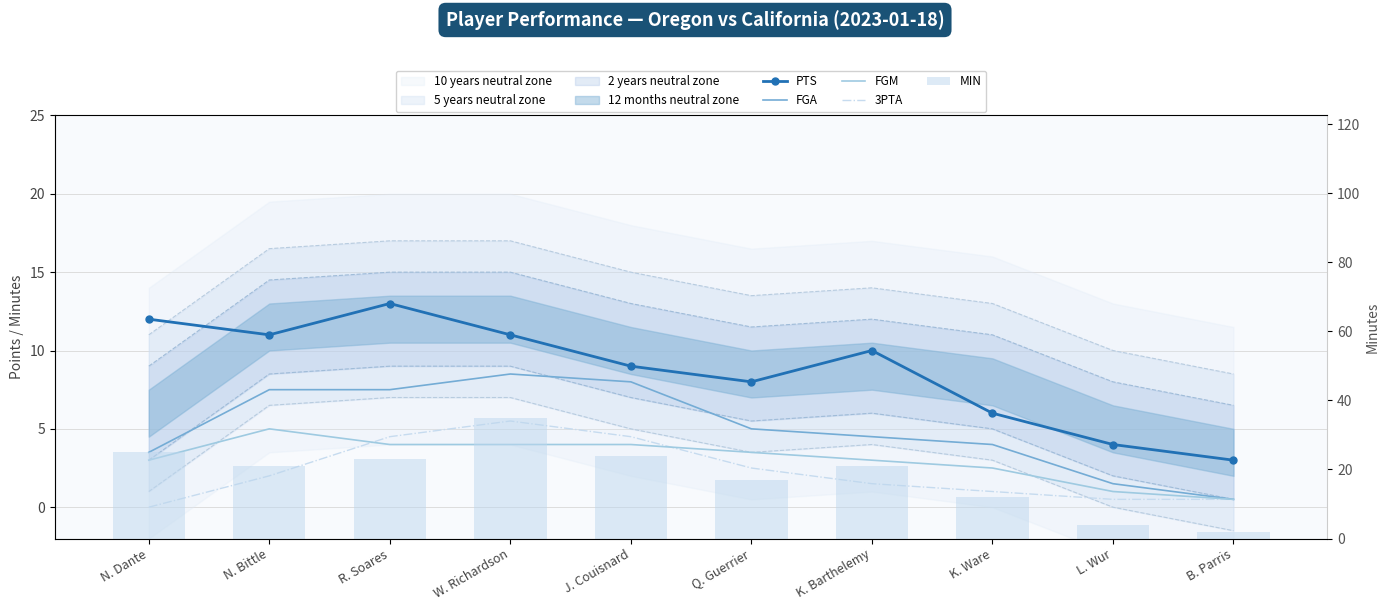

What is the sum of all PTS values?

87.0